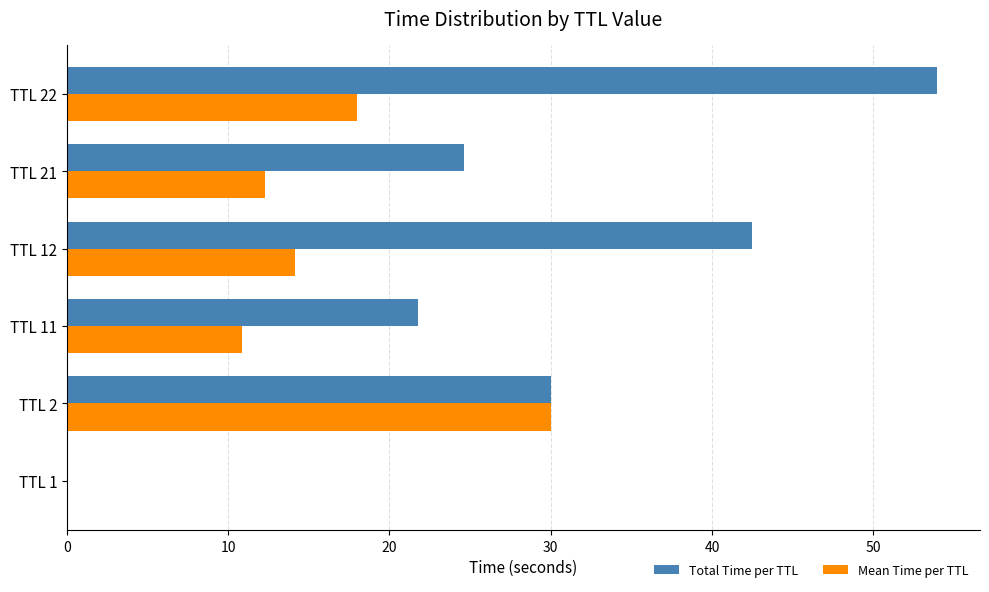

Which label corresponds to the largest value in the chart?

TTL 22